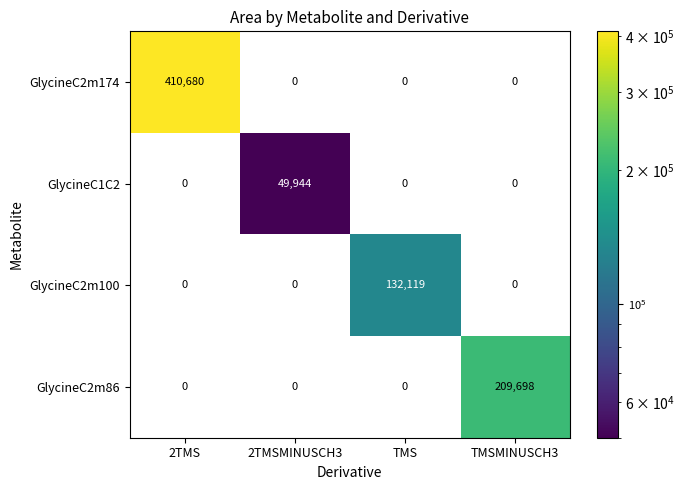

Which series changed the most between 2TMS and 2TMSMINUSCH3?

GlycineC2m174